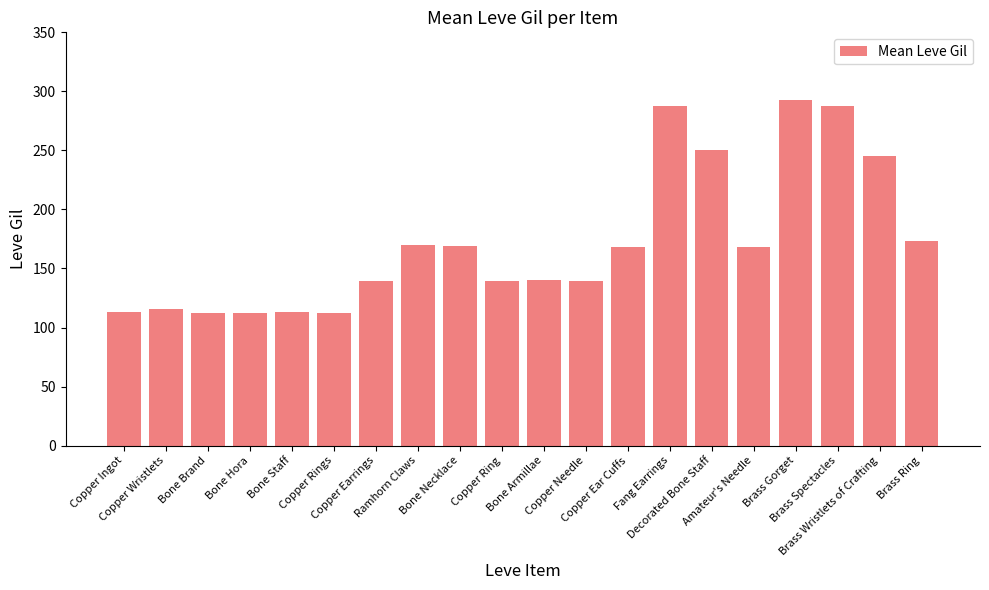

What is the smallest value displayed?

112